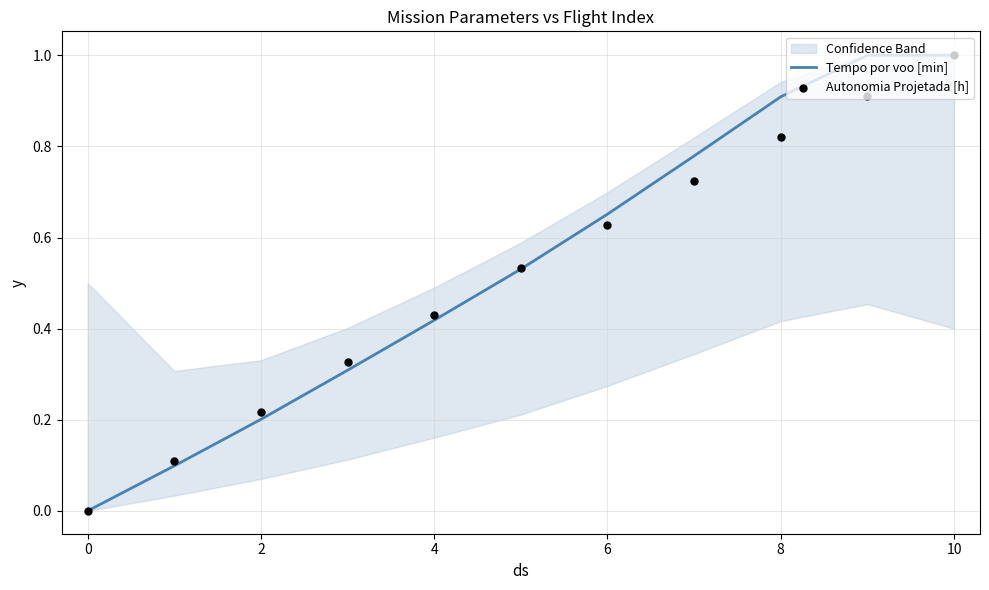

Which series has the largest total across all categories?

Tempo por voo [min]